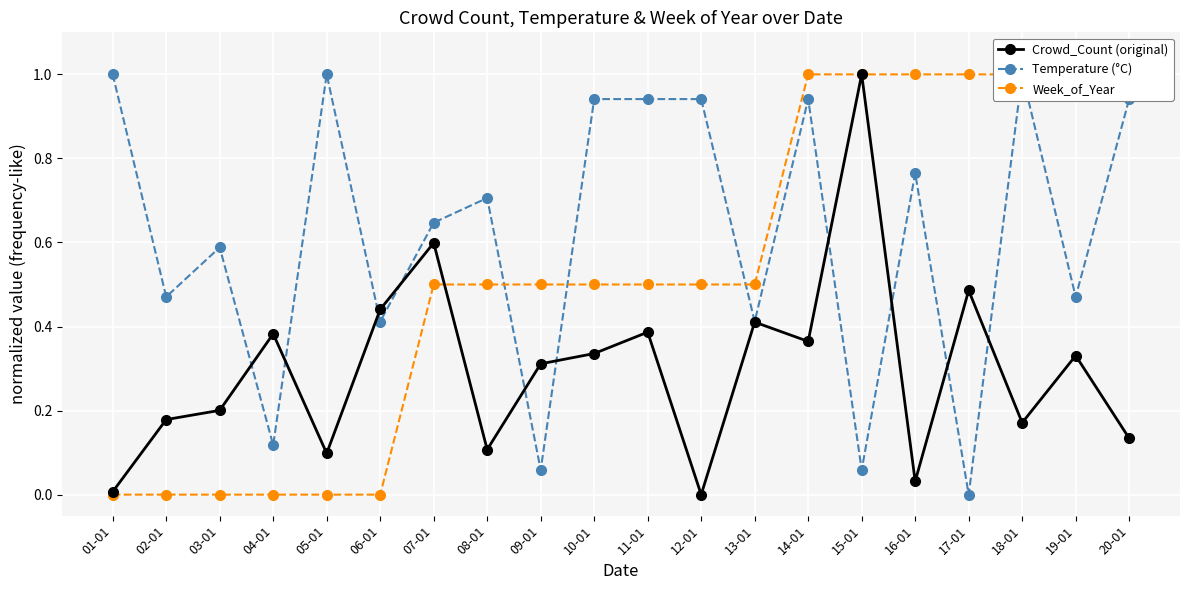

Is this an area chart (filled region under the line)?

No